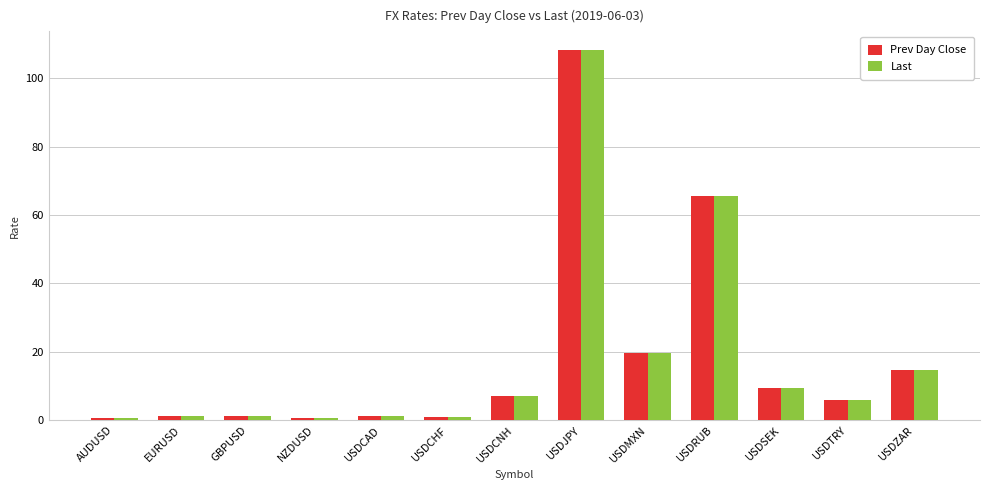

How many bars are there in total?

26